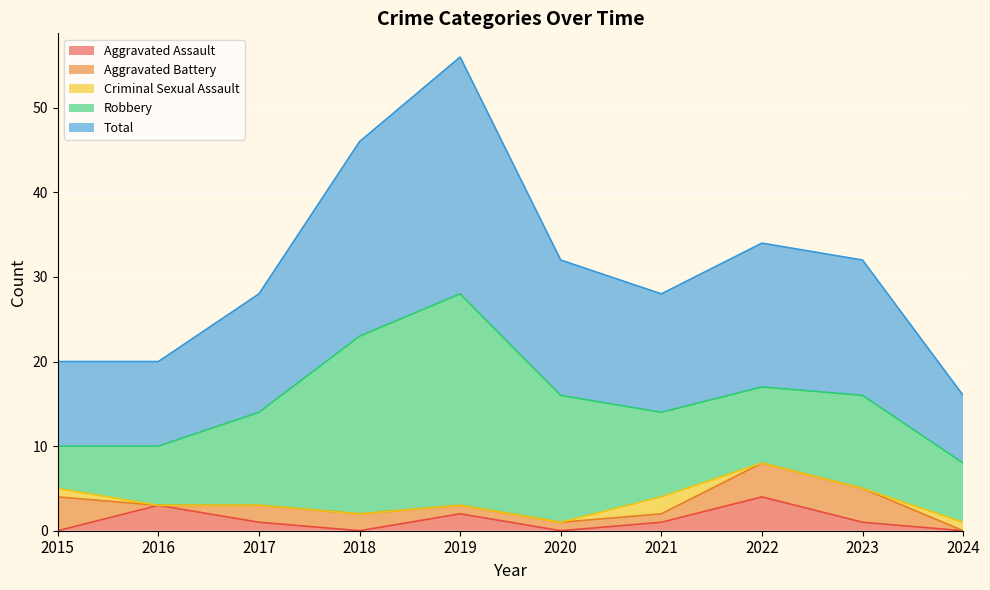

At how many categories does at least one series exceed 7?

10